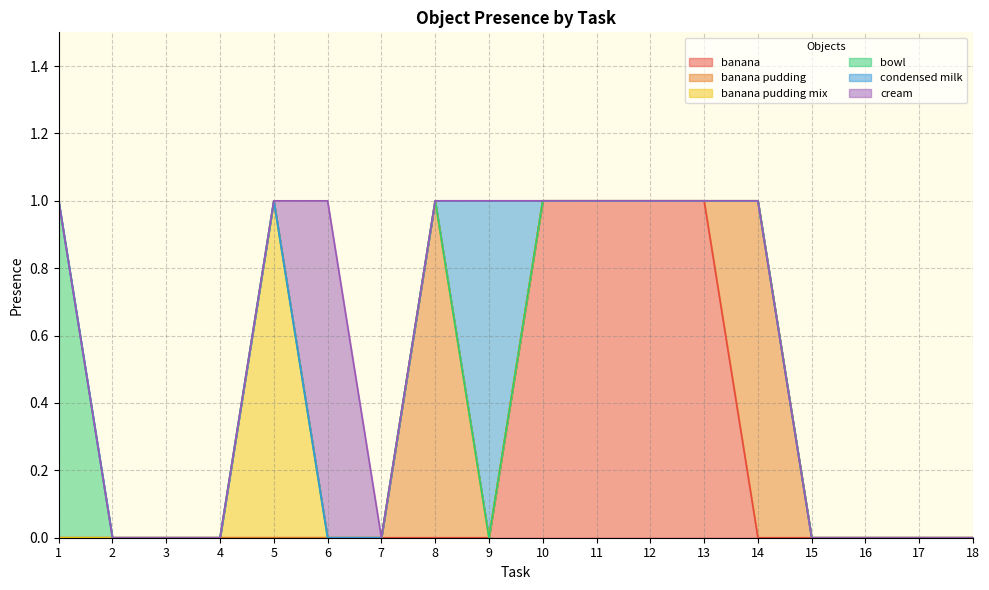

True or false: cream and bowl cross at least once.

False